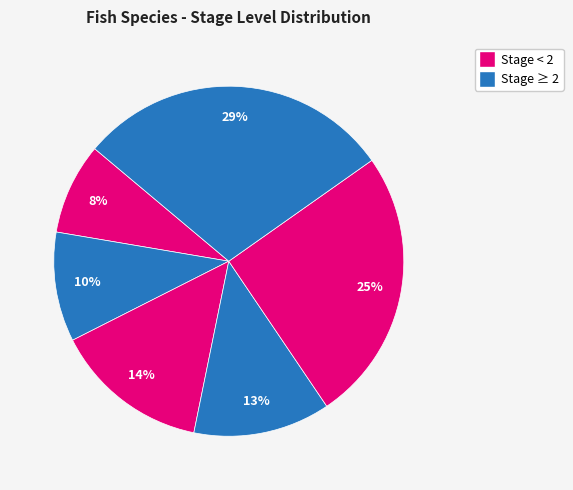

How many slices are in this pie chart?

6